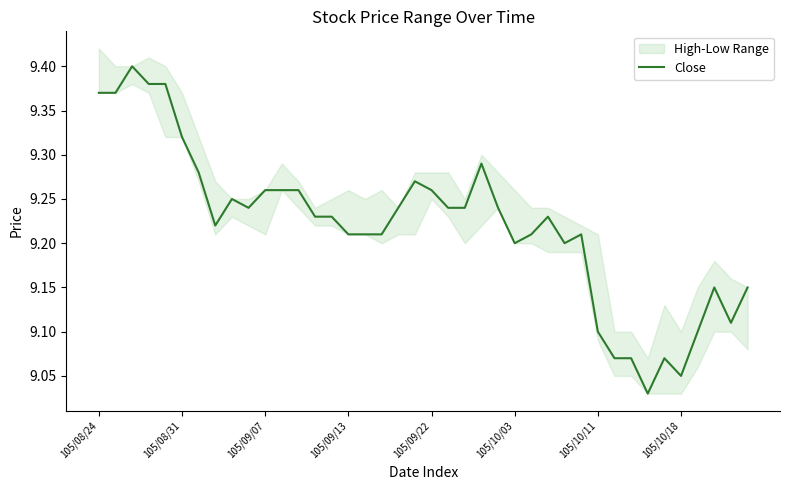

Is this an area chart (filled region under the line)?

No